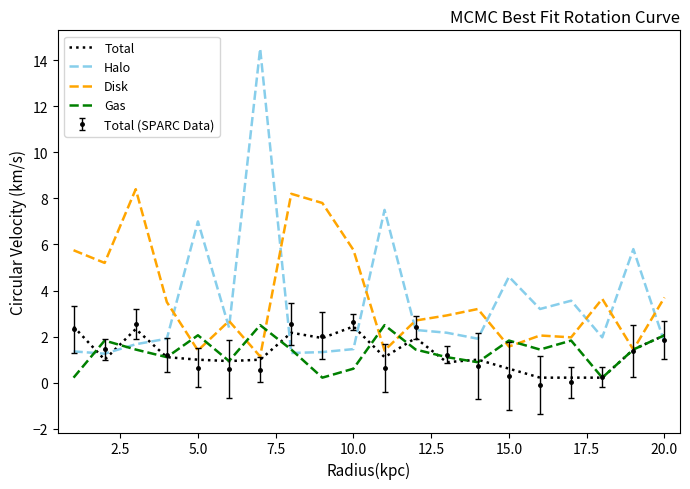

True or false: Total and Halo cross at least once.

True